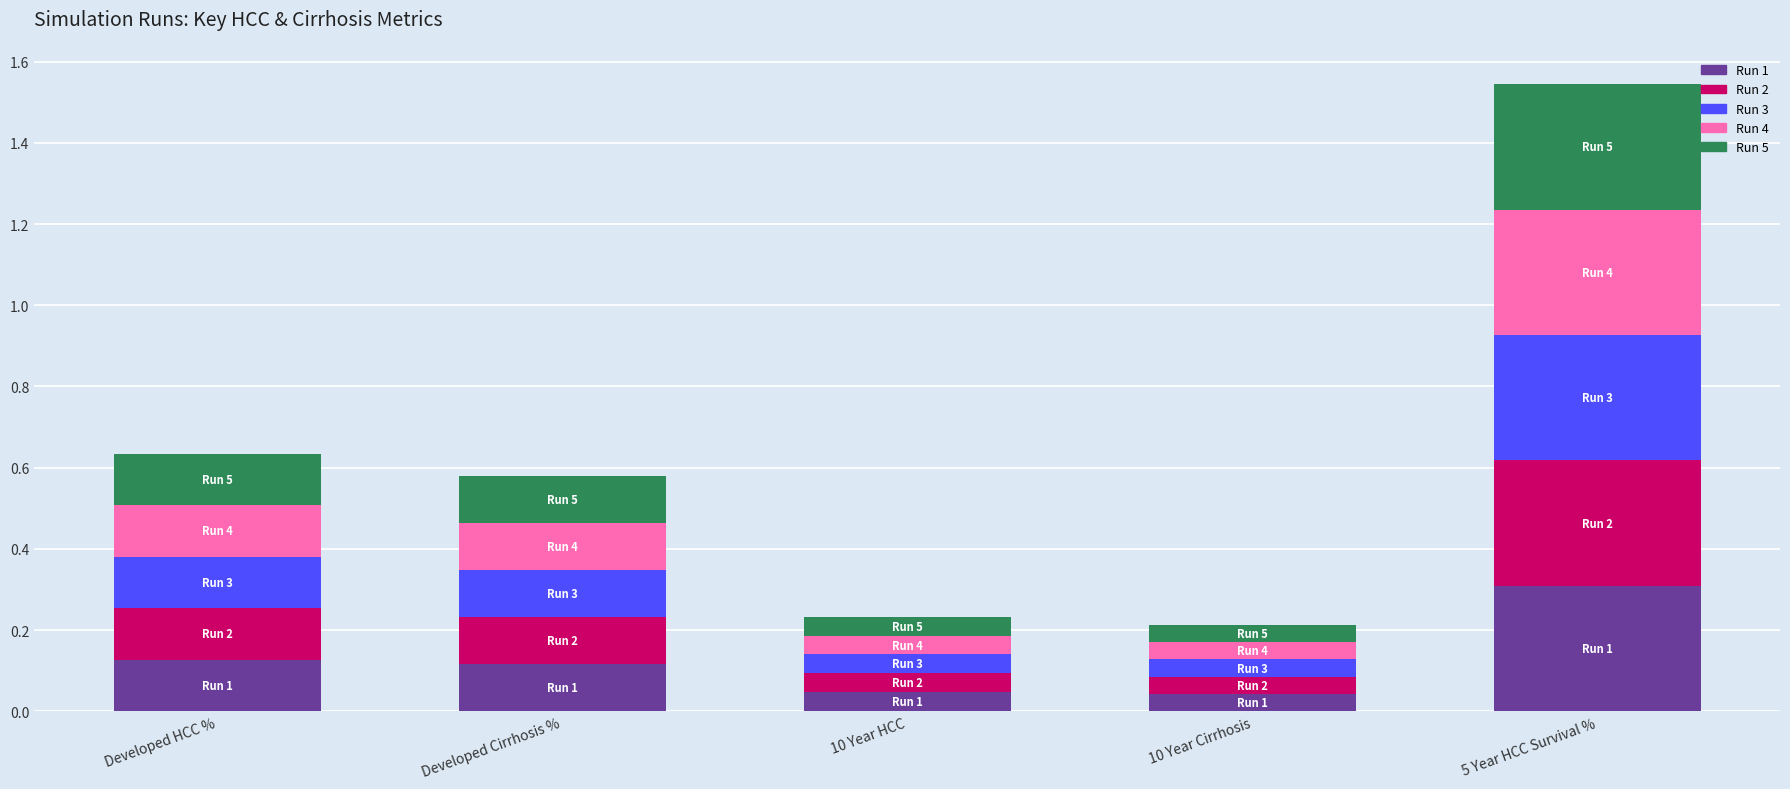

Which category has the highest value in the Run 1 series?

5 Year HCC Survival %